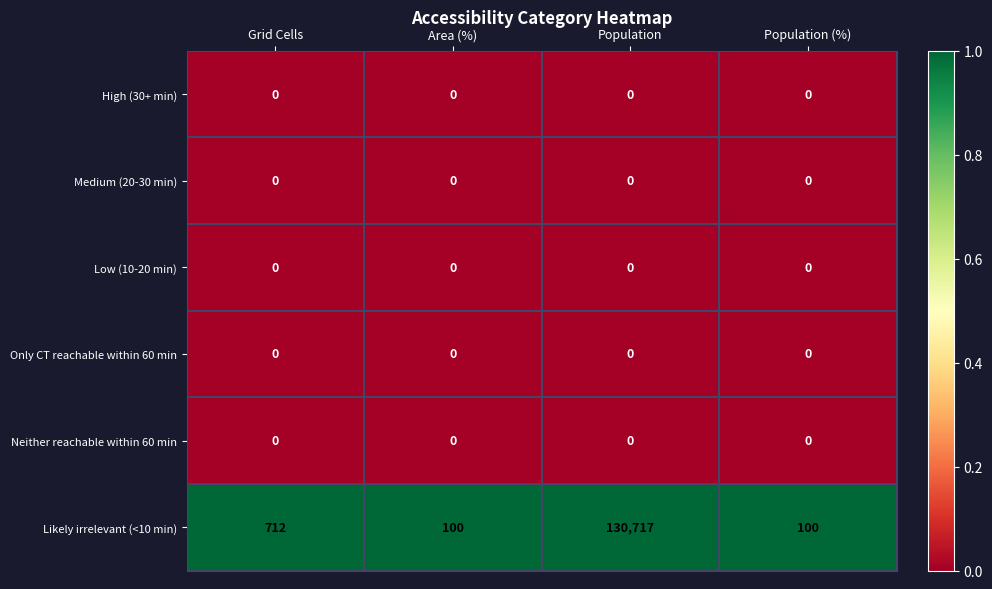

What is the difference between the highest and lowest values at Population (%)?

100